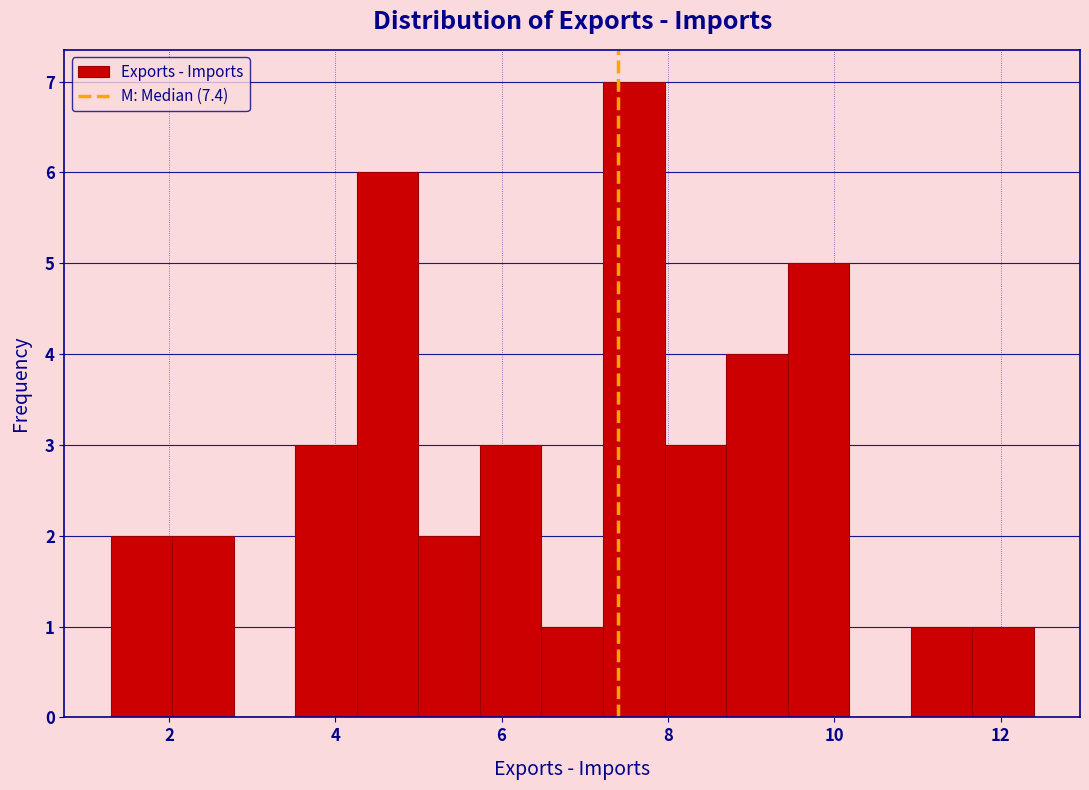

Around what value on the x-axis is the tallest bar? Give the approximate position of its centre, as read against the axis.

7.6